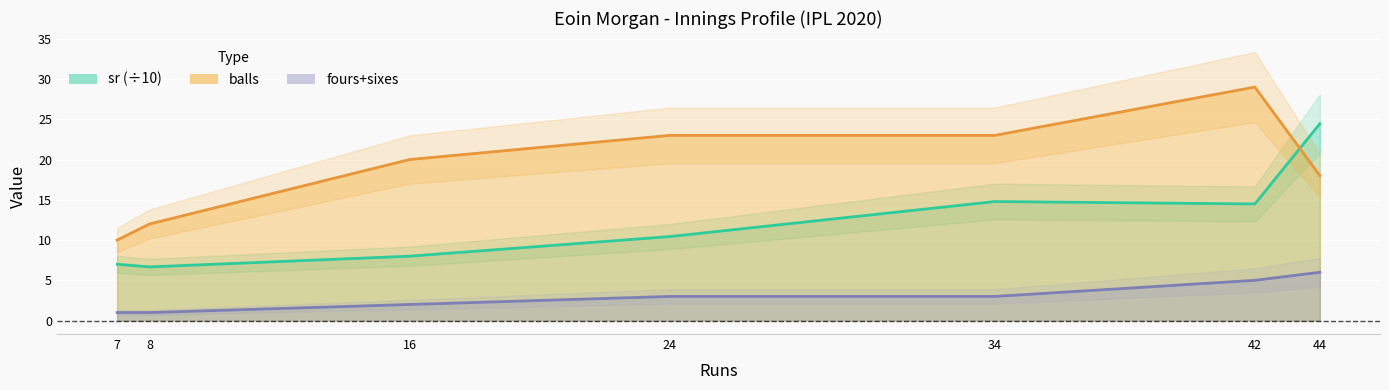

How many intersections are there between balls and sr?

1